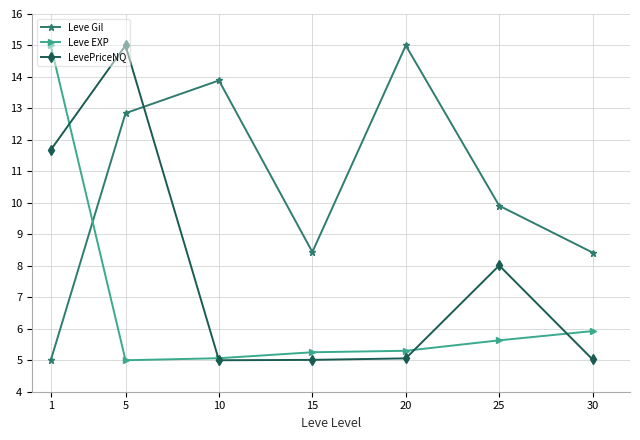

How many lines are shown in the chart?

3